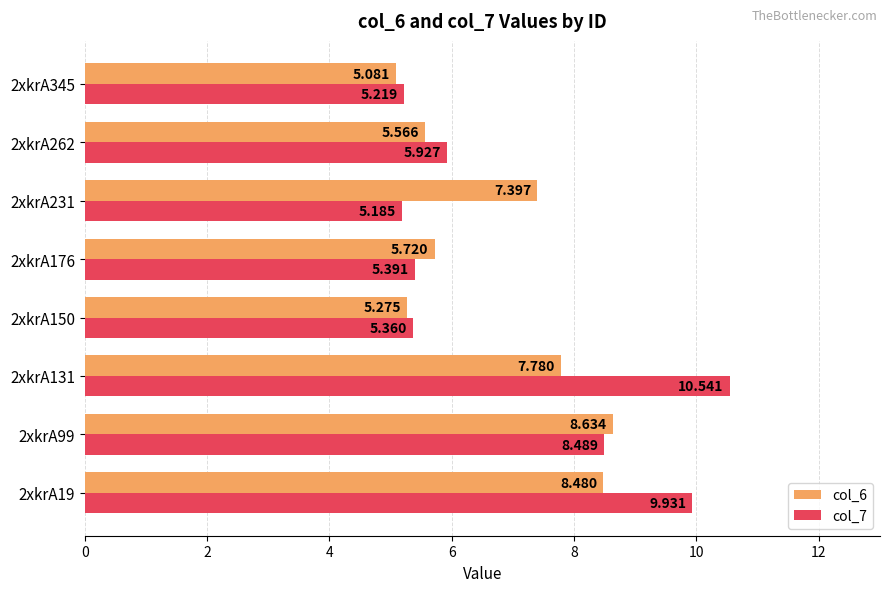

Is the value of col_6 at 2xkrA150 greater than the value of col_7 at 2xkrA345?

Yes